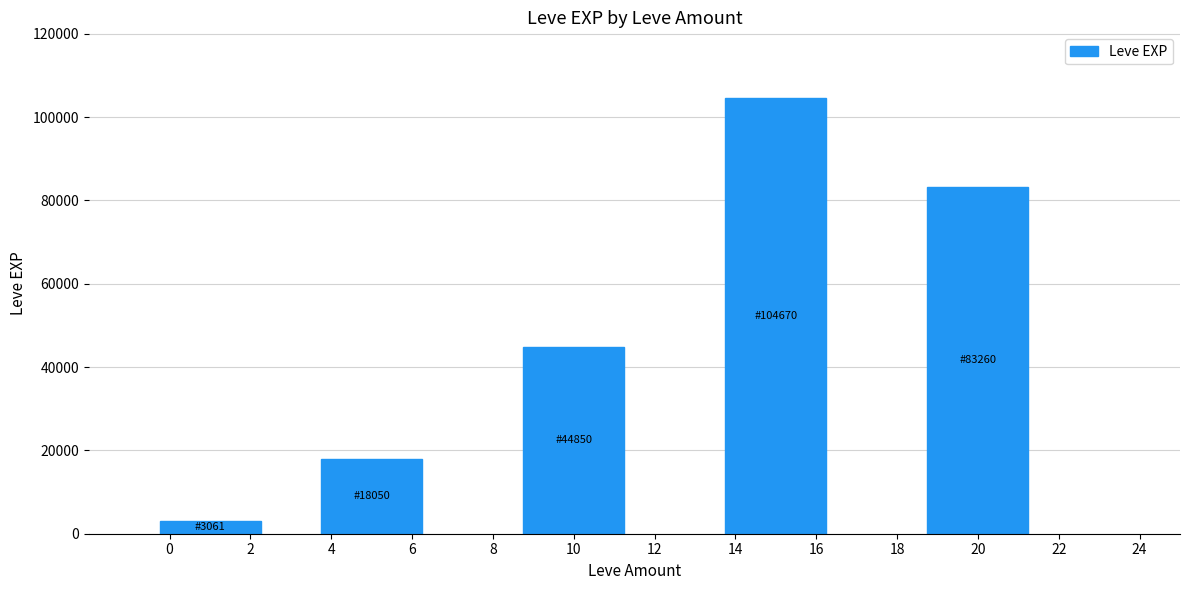

Which category has the highest value across all series?

14